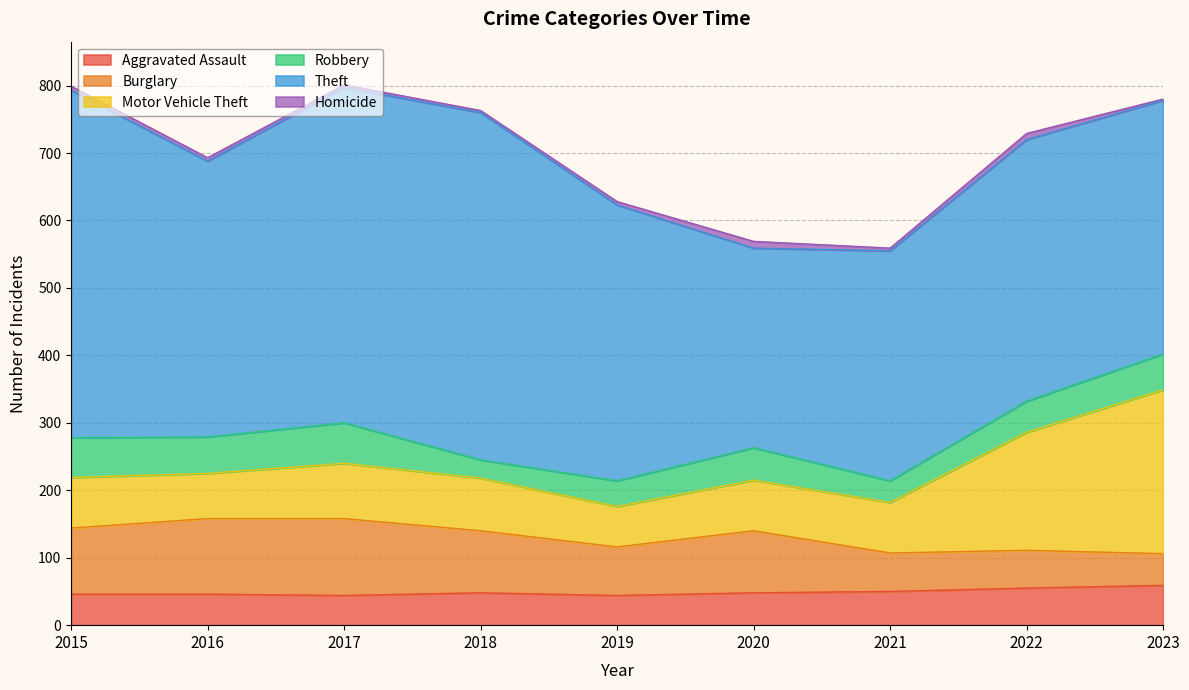

At how many categories does at least one series exceed 21?

9